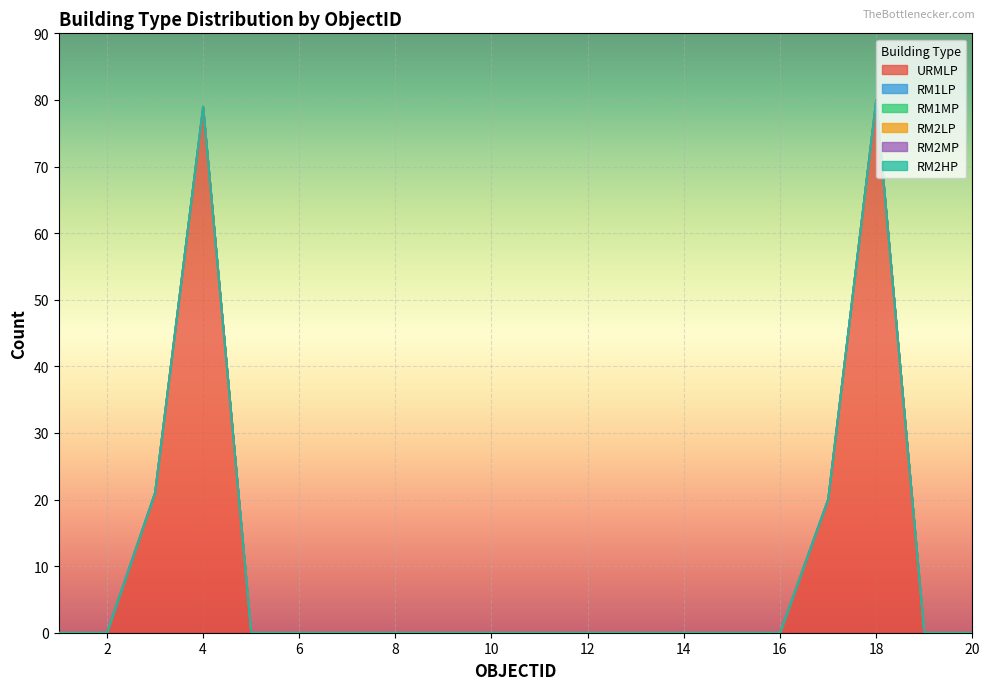

Rank the series at 10 from highest to lowest value.

URMLP, RM1LP, RM1MP, RM2LP, RM2MP, RM2HP